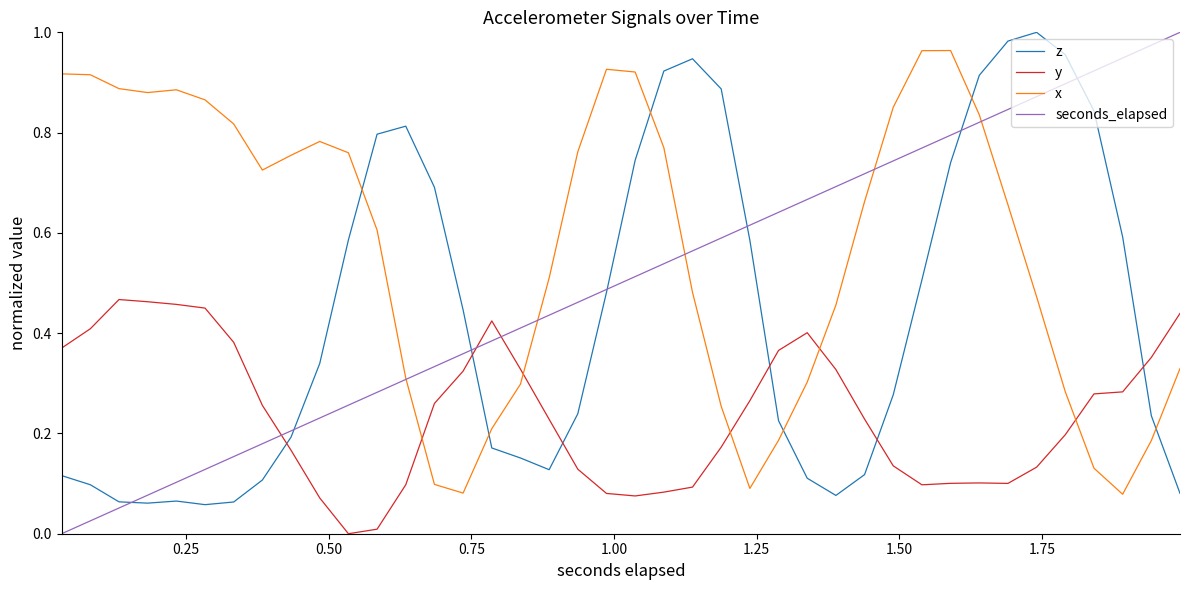

Rank the series by their average value, from lowest to highest.

y, z, seconds_elapsed, x